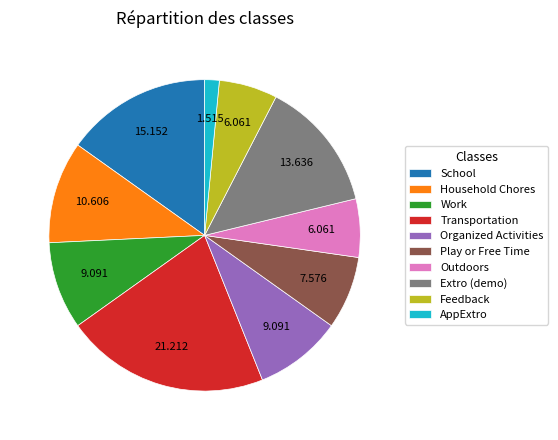

Which slice is the smallest?

AppExtro